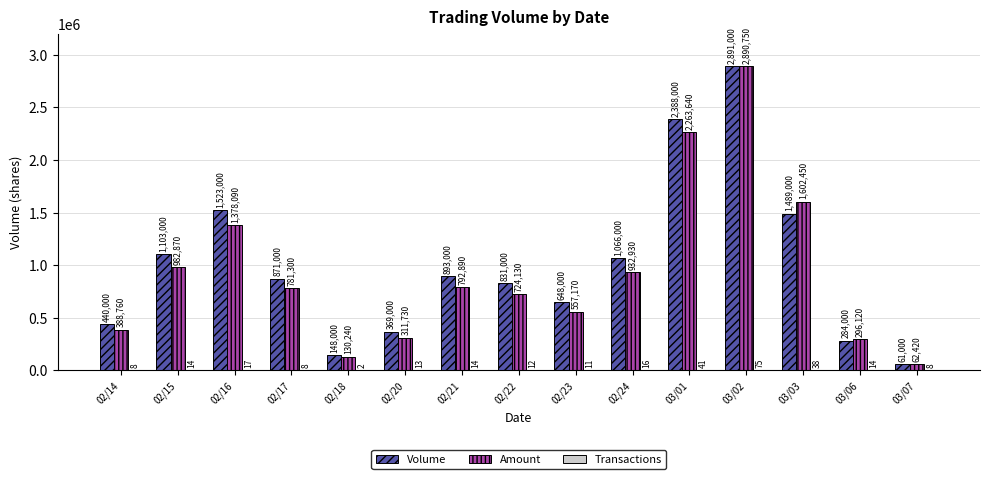

What is the average value of the Amount series?

939699